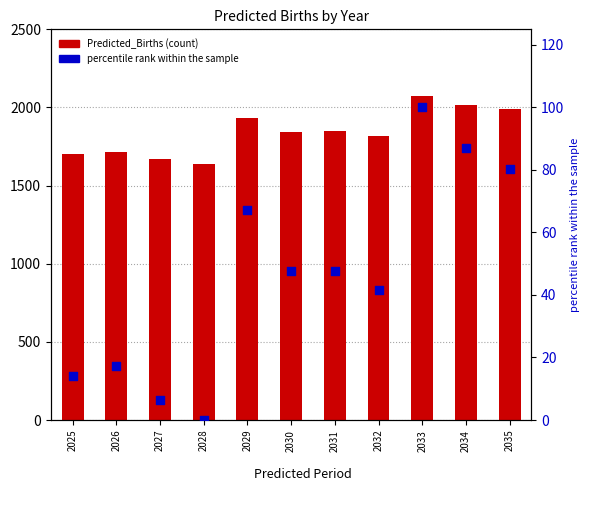

Which series has the largest total across all categories?

Predicted_Births